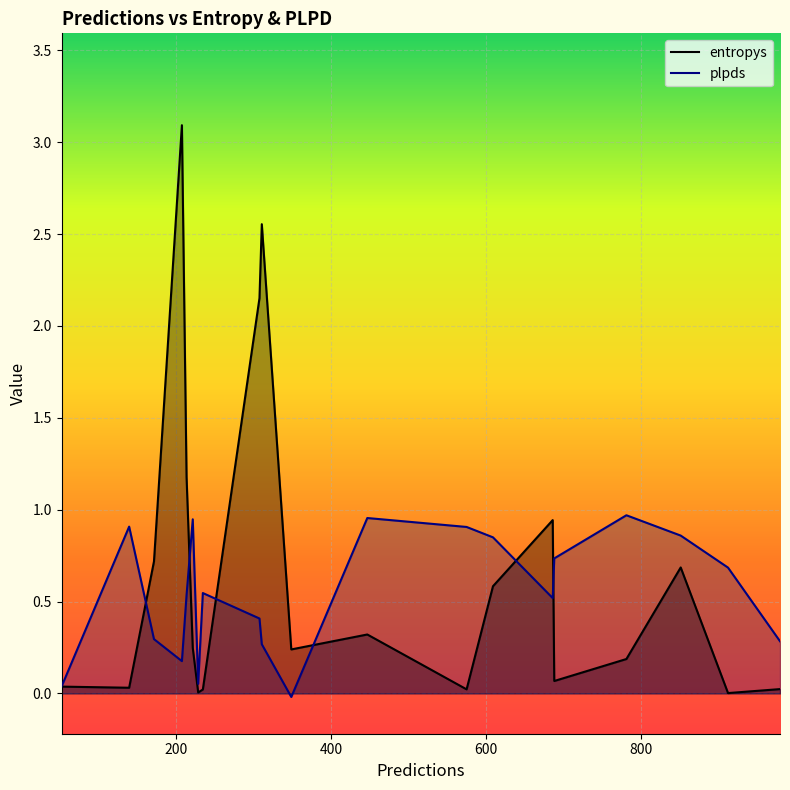

Which has a higher value, 447 or 979?

447